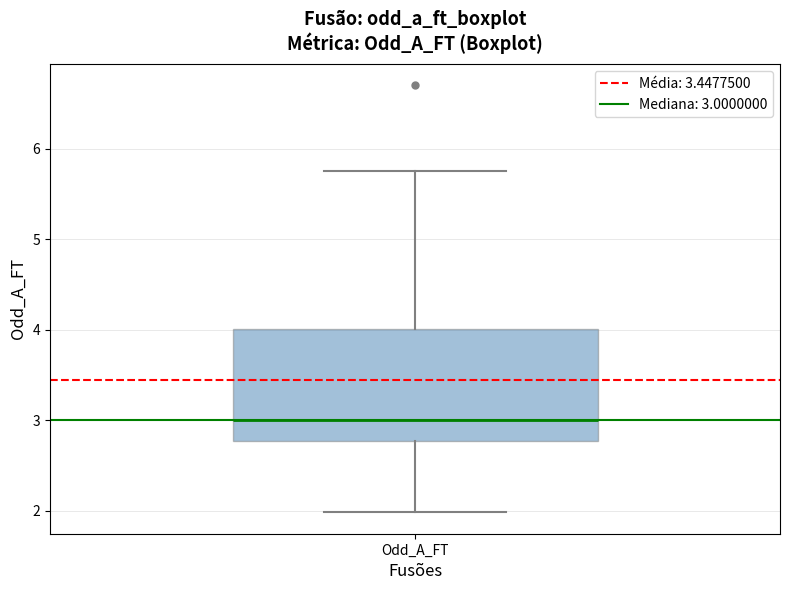

Where does the lower whisker of the box for Odd_A_FT end on the y-axis? The values are not printed on the chart, so give them approximately, as read against the axis.

2.0